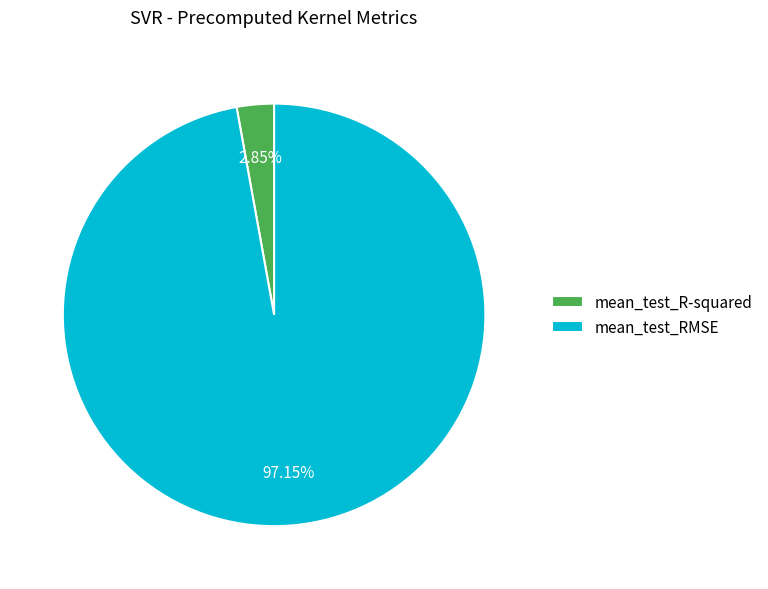

What percentage is the mean_test_RMSE slice, to the nearest percent?

97%